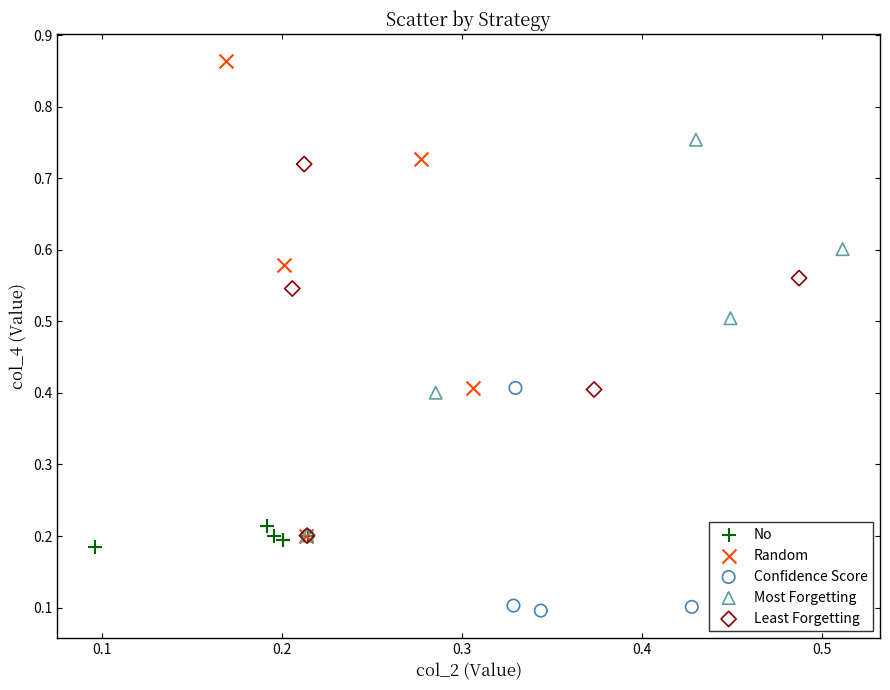

Which series has the widest spread of Y values?

Random